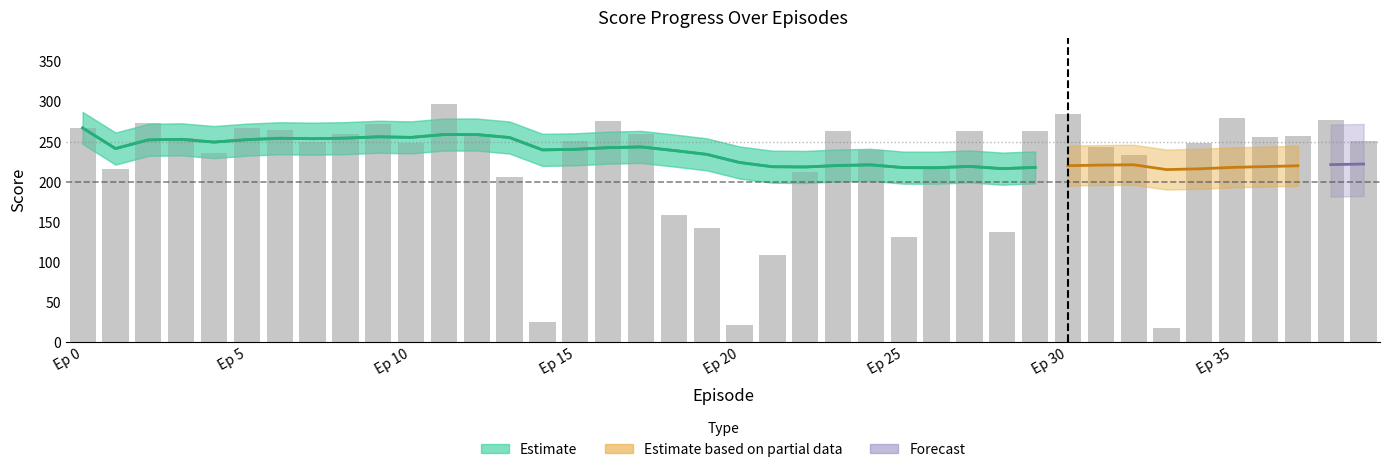

What is the average value?

222.2